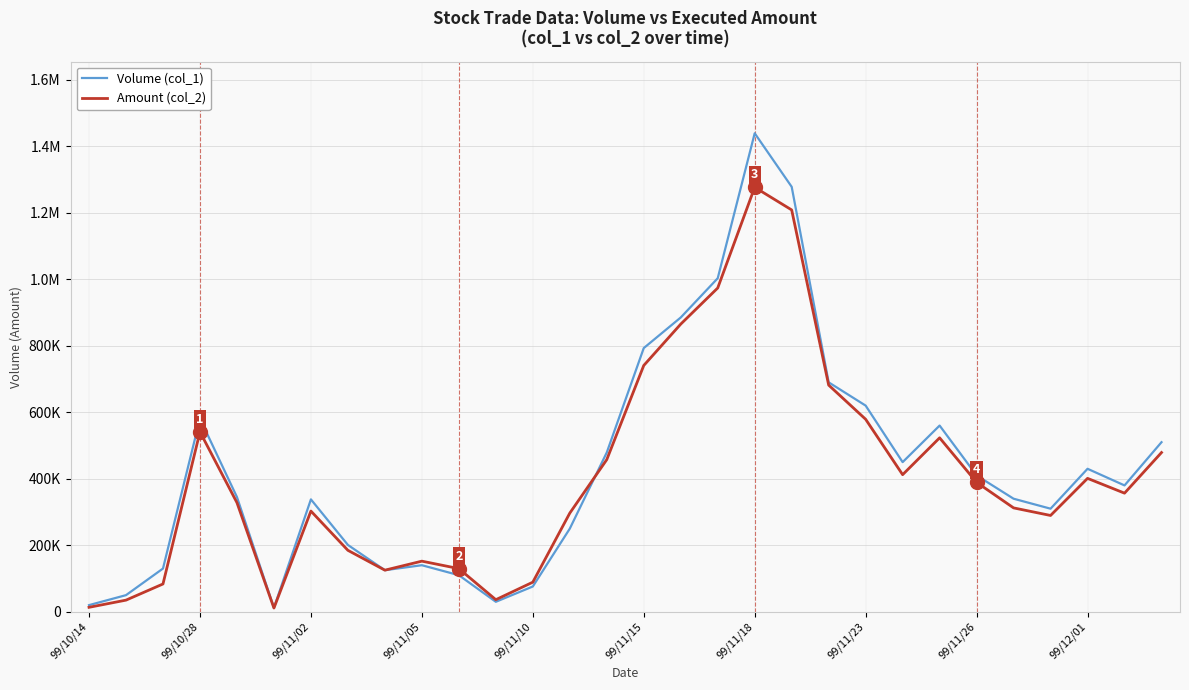

What are all the series names shown in the legend?

Volume (col_1), Amount (col_2)